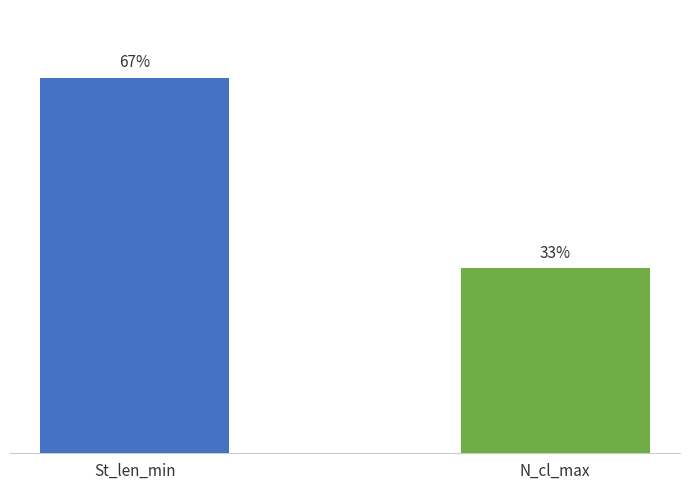

Rank the categories by value from lowest to highest.

N_cl_max, St_len_min